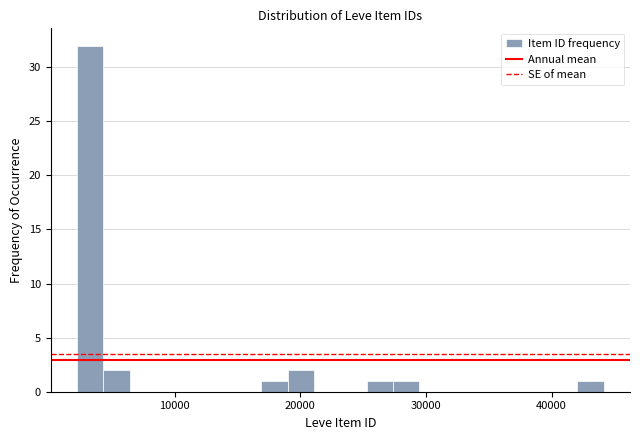

Read against the x-axis, roughly where is the centre of the tallest bar?

3000